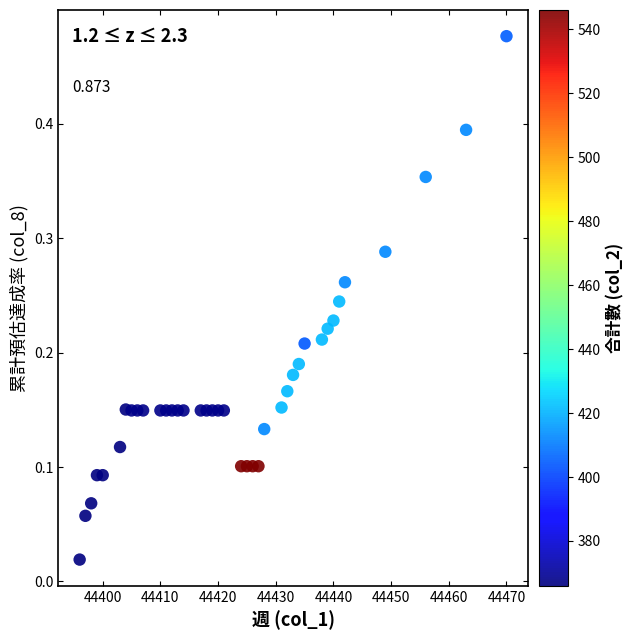

What is the range of X values (max minus min)?

74.0